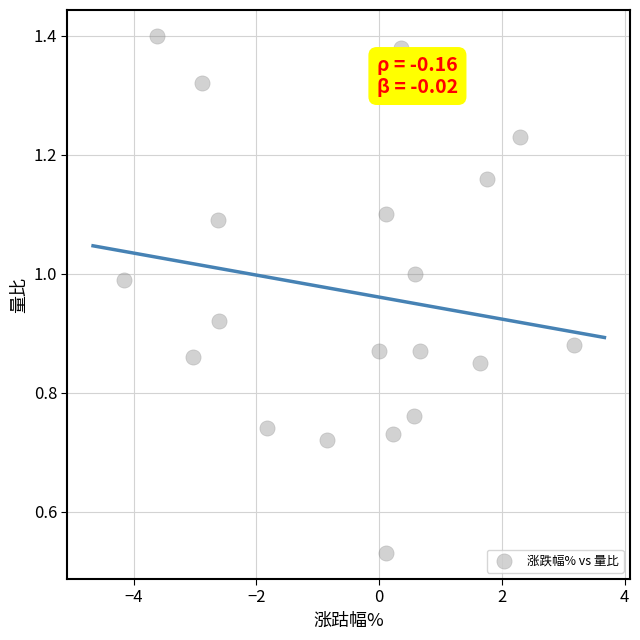

How many data points are displayed?

20